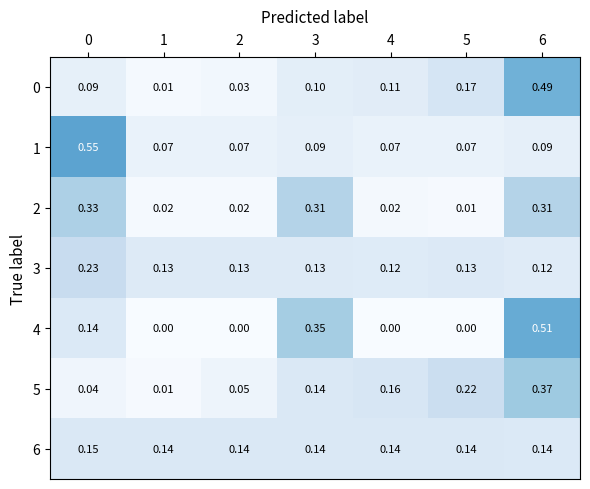

How many distinct data groups are displayed?

7